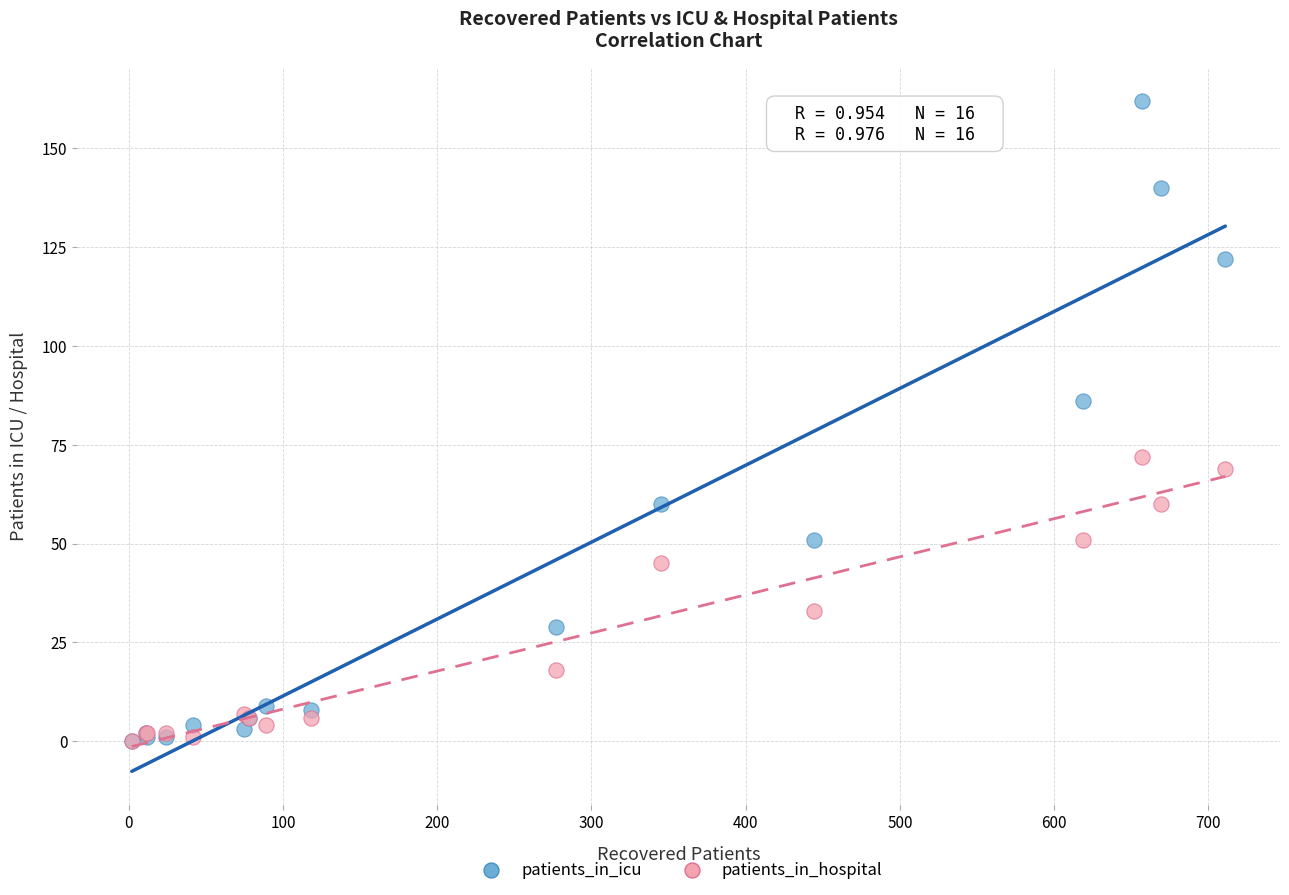

Which series has the largest Y range (max minus min)?

patients_in_icu